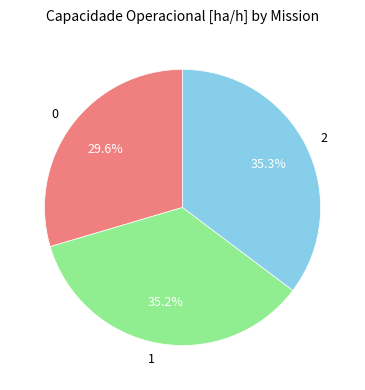

Does any single category account for the majority?

No